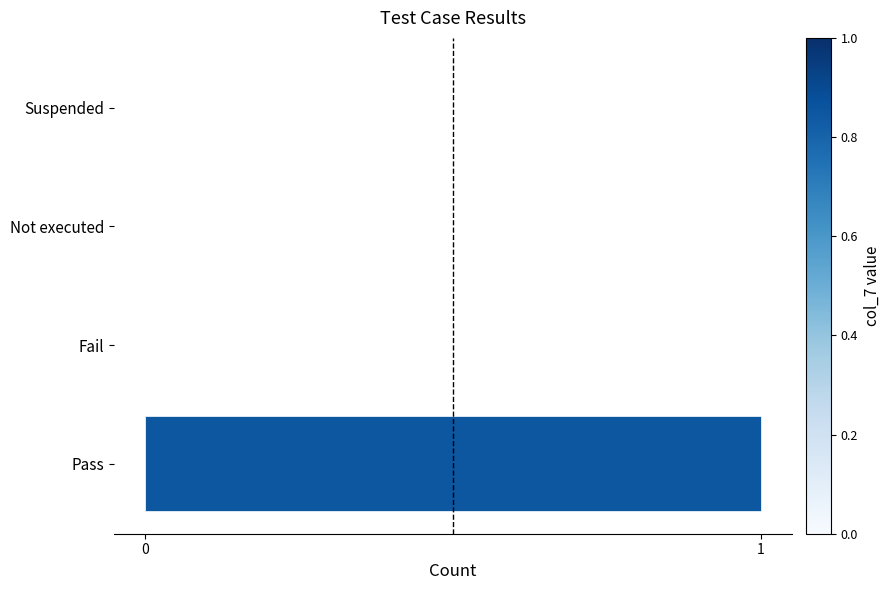

Reading top to bottom, extract all data points from this chart.

Suspended=0	Not executed=0	Fail=0	Pass=1